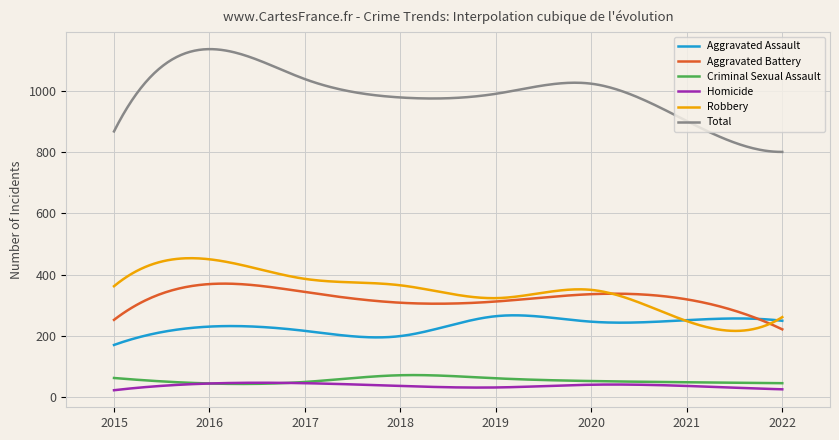

What is the maximum value for Homicide?

46.5